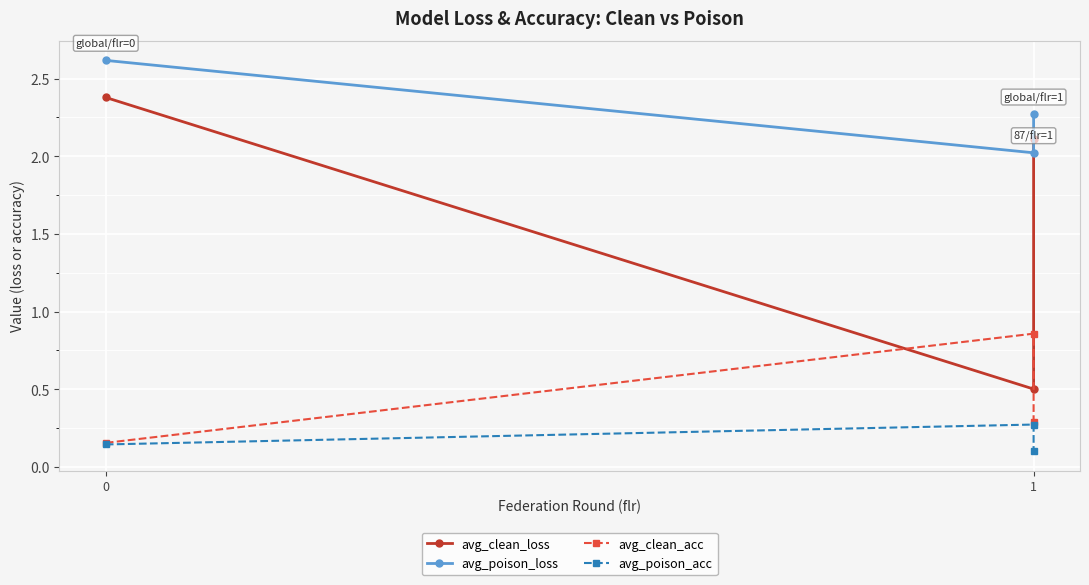

The value of avg_poison_acc at 1 is 0.3. True or false?

True